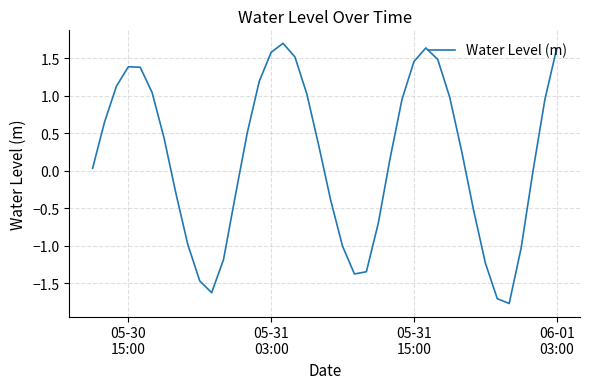

What is the maximum value shown in the chart?

1.7